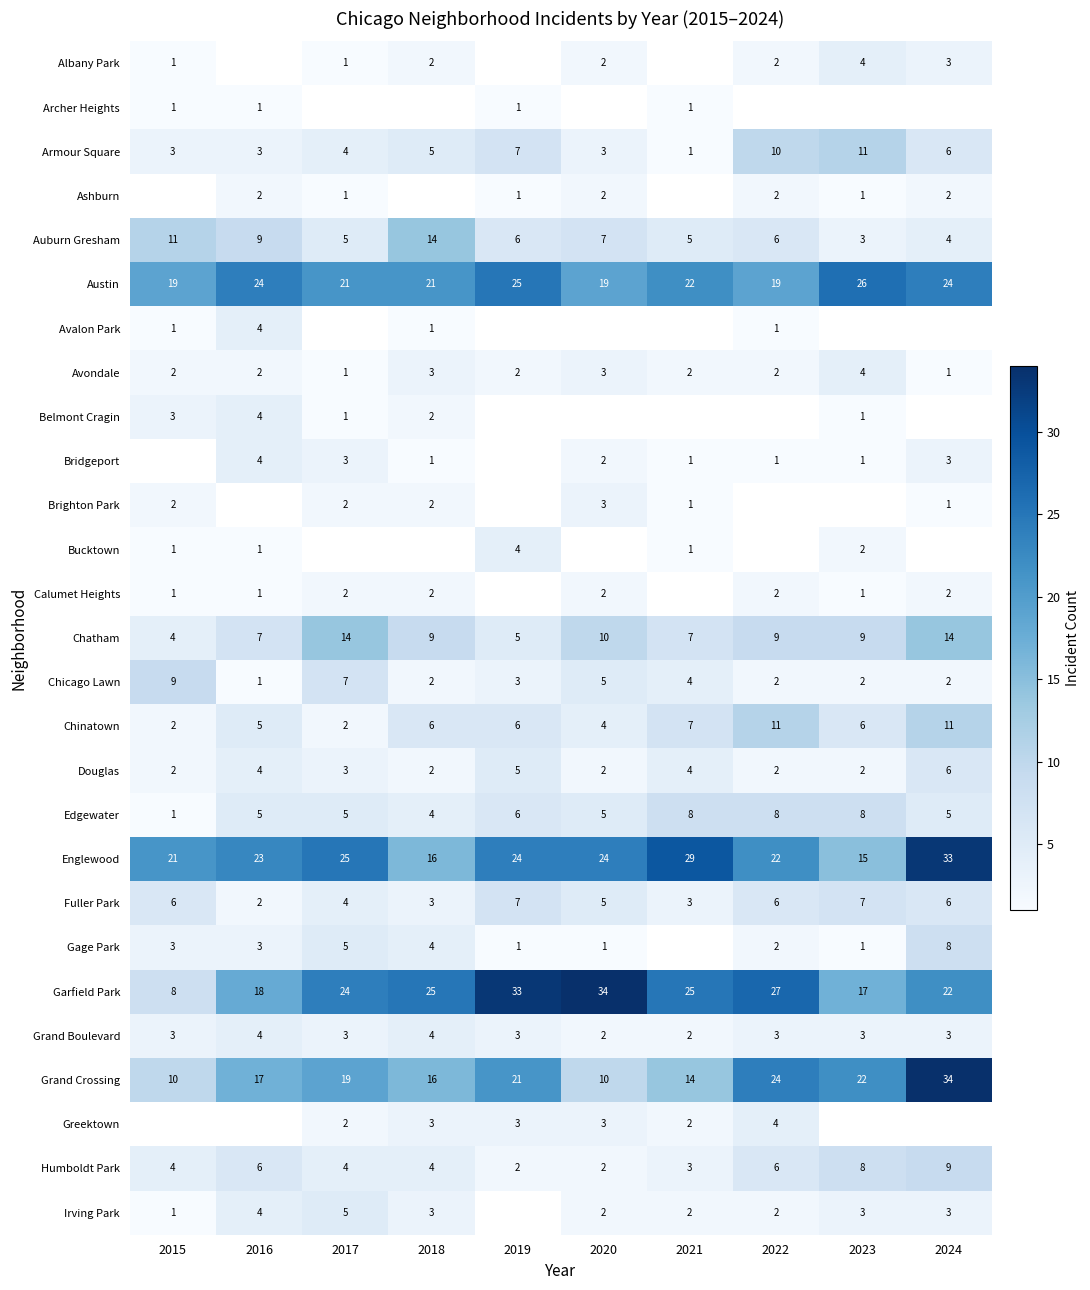

Is the value of Chicago Lawn at 2017 greater than the value of Englewood at 2020?

No